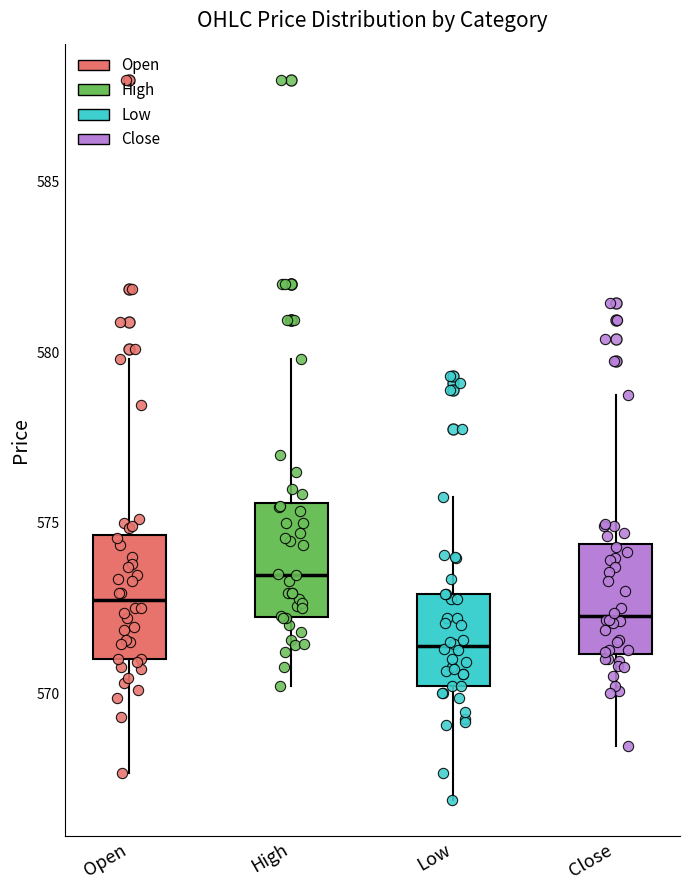

Which box's median line is the highest?

High